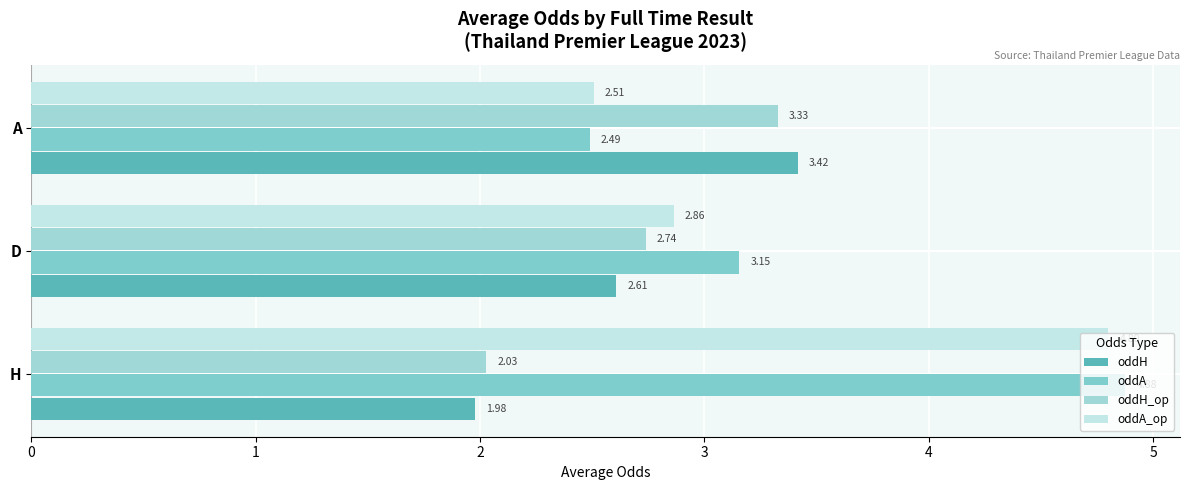

What is the average value of the oddA series?

3.5